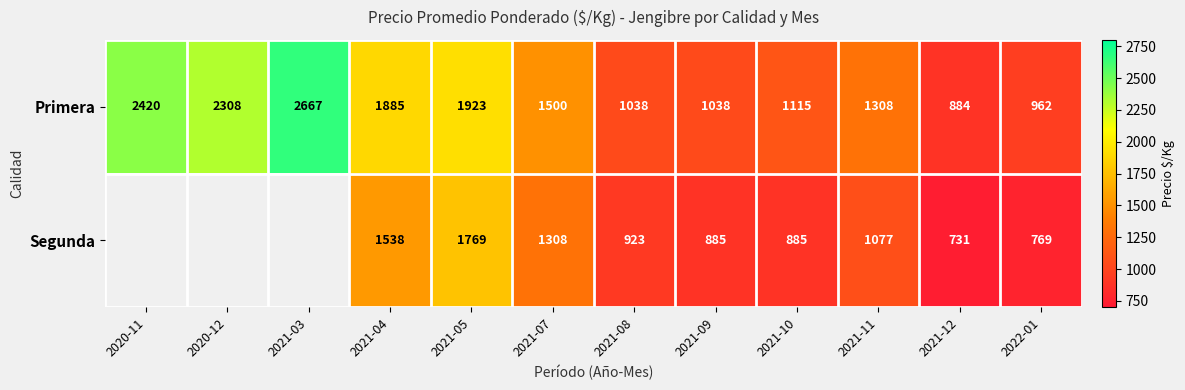

What is the sum of the Primera values at 2021-09 and 2021-08?

2076